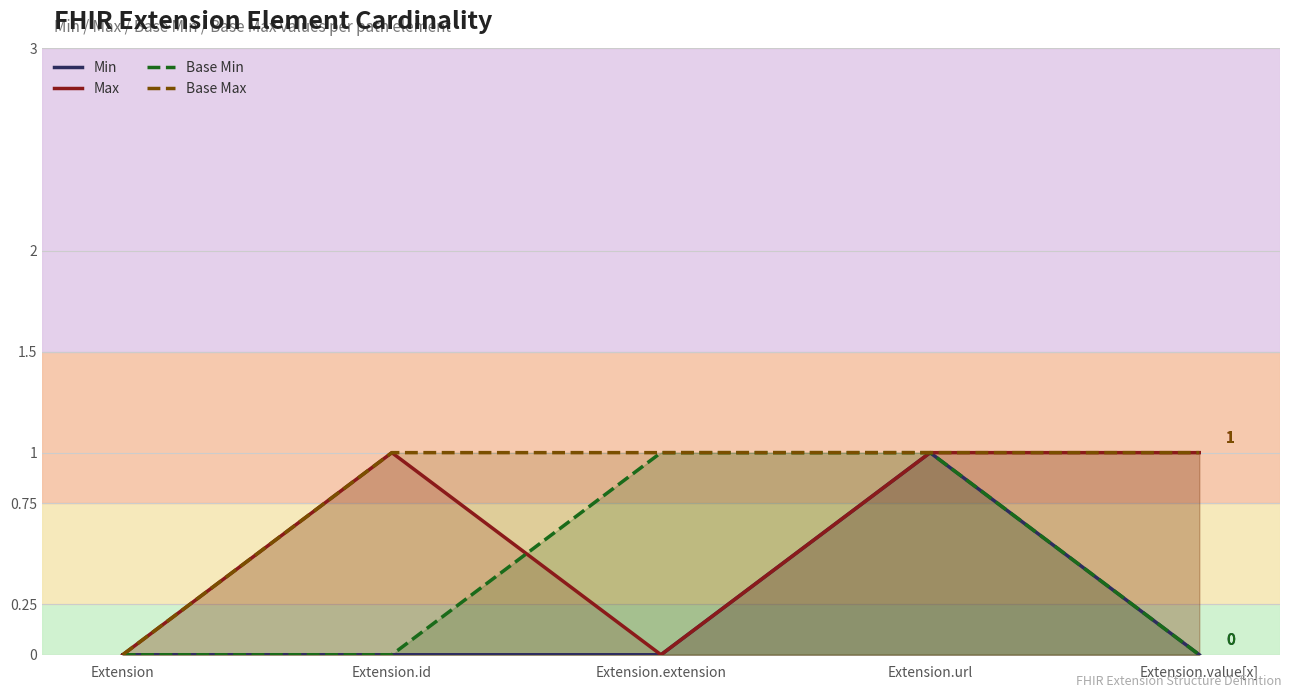

Reading left to right, list all the values displayed in this chart.

Min: Extension=0	Extension.id=0	Extension.extension=0	Extension.url=1	Extension.value[x]=0
Max: Extension=0	Extension.id=1	Extension.extension=0	Extension.url=1	Extension.value[x]=1
Base Min: Extension=0	Extension.id=0	Extension.extension=1	Extension.url=1	Extension.value[x]=0
Base Max: Extension=0	Extension.id=1	Extension.extension=1	Extension.url=1	Extension.value[x]=1